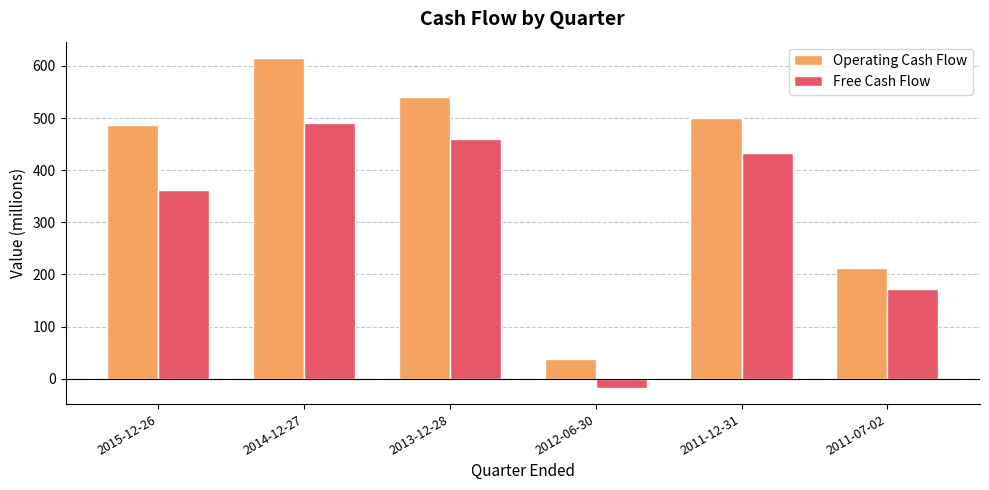

What is the sum of the Operating Cash Flow values at 2012-06-30 and 2015-12-26?

524.0